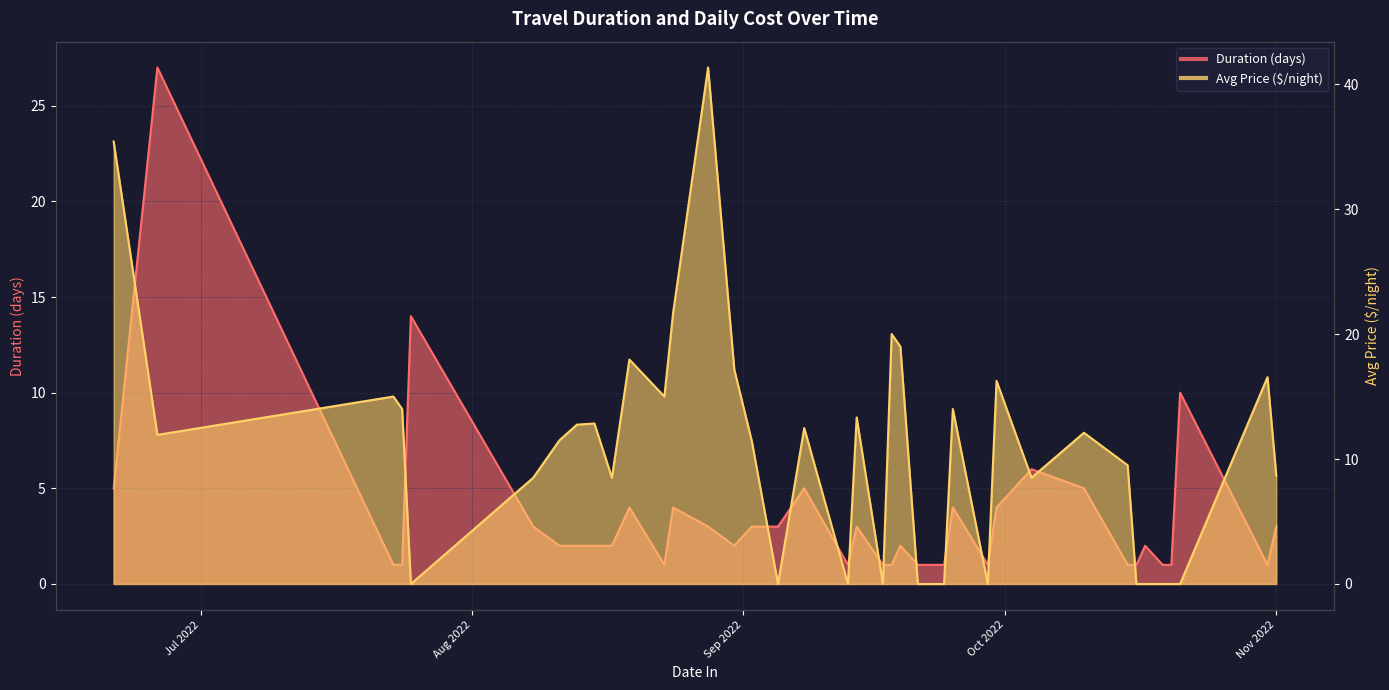

At 8/23/2022, list the series in order from smallest to largest.

Duration, Avg Price